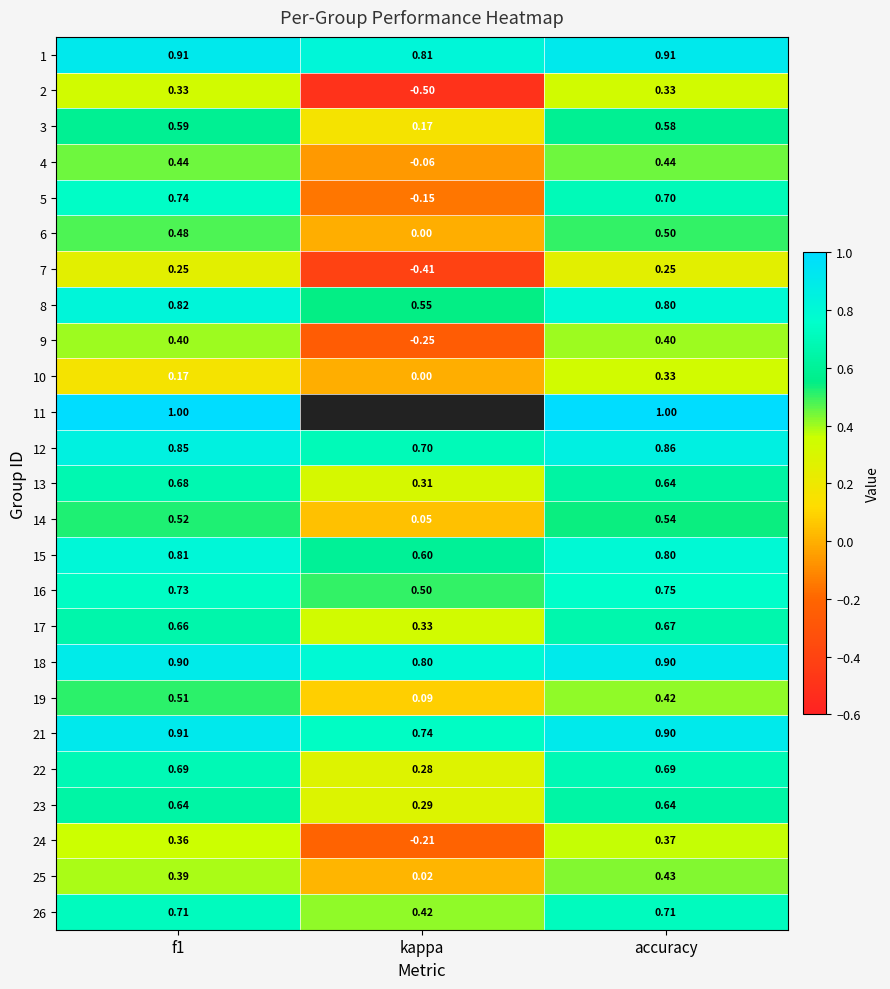

At which label does 24 reach its minimum?

kappa